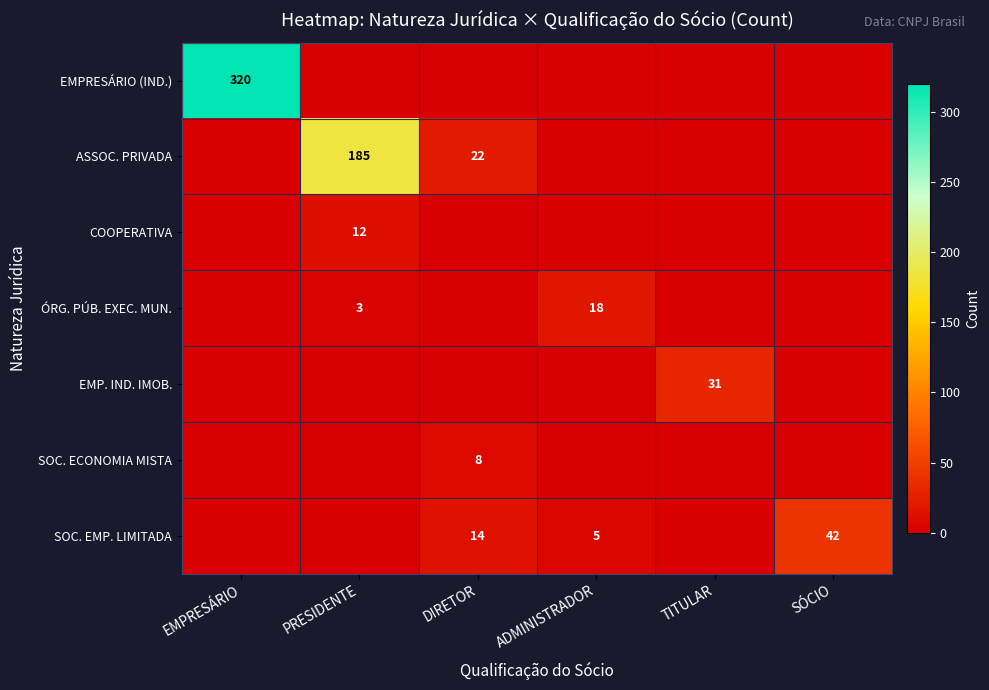

Is it true that ASSOC. PRIVADA equals 185 at PRESIDENTE?

True